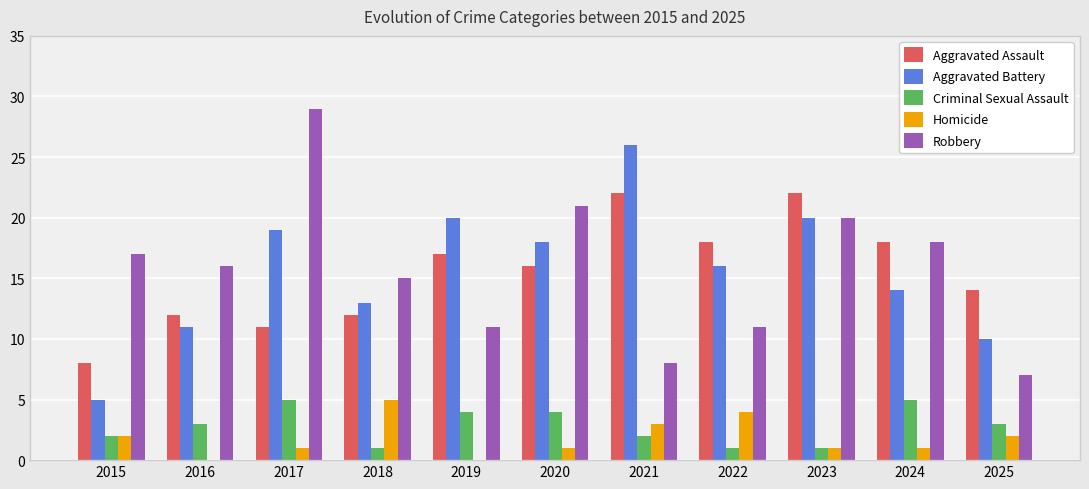

At which label does Homicide first exceed 1?

2015